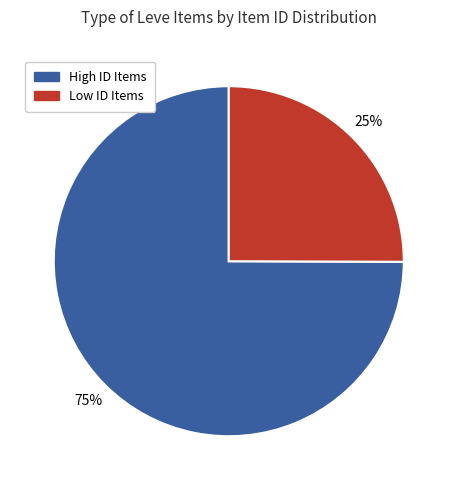

Does any single category account for the majority?

Yes